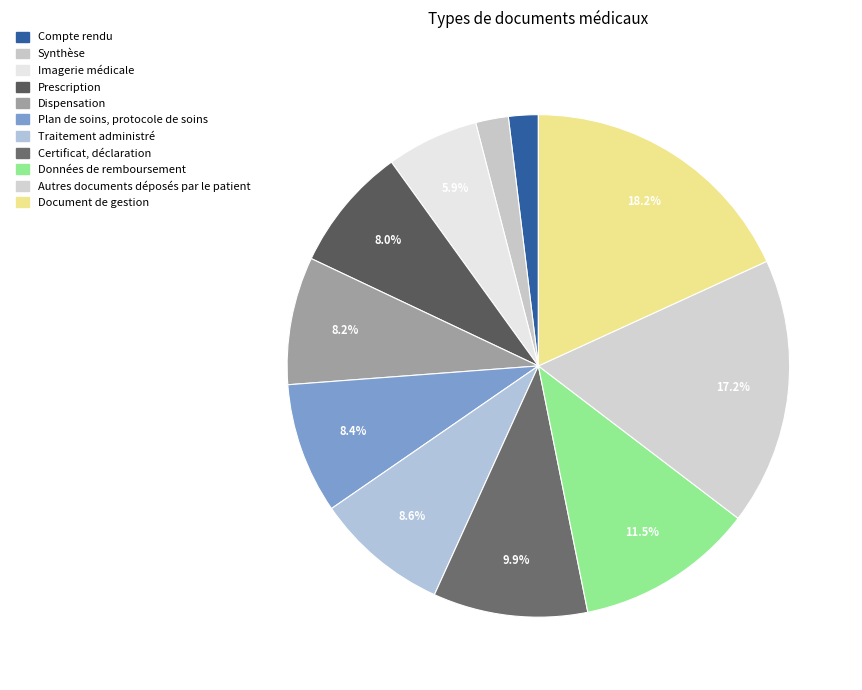

Does any single category account for the majority?

No